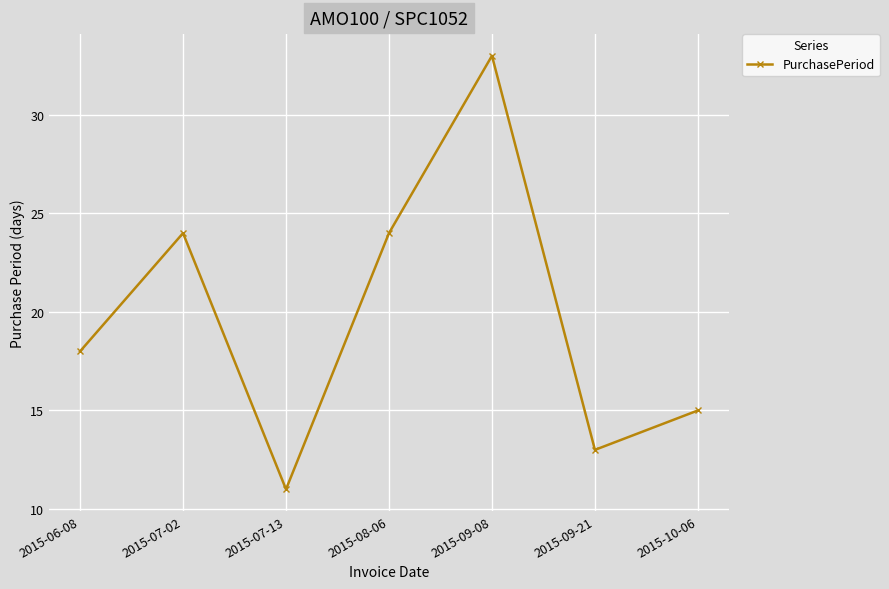

What is the difference between the second highest and second lowest values?

11